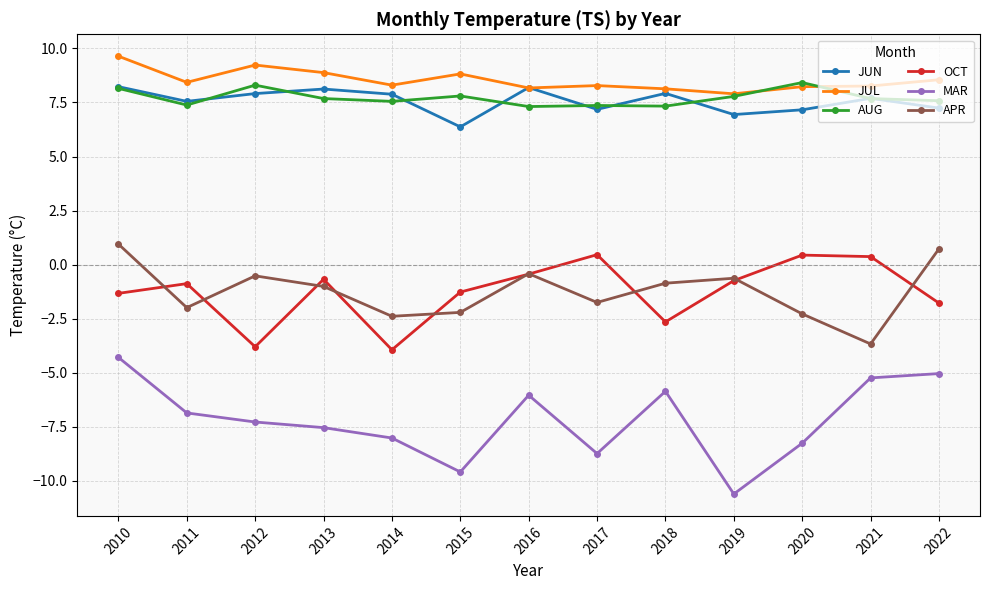

What is the approximate value of APR at 2016?

-0.4